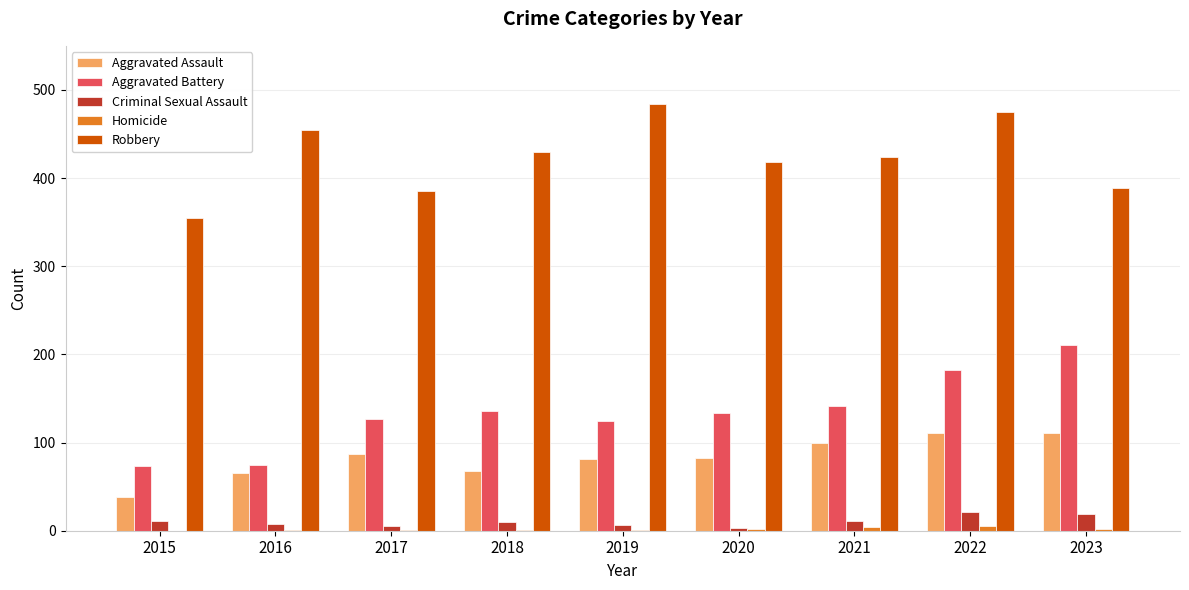

Which series has the largest total across all categories?

Robbery